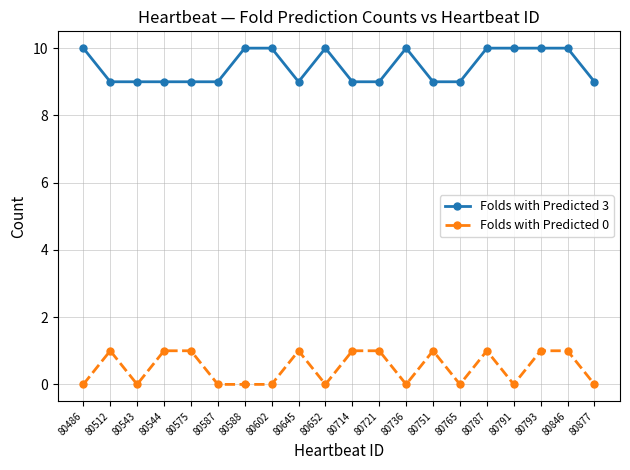

Rank the series by their maximum value, from highest to lowest.

Folds with Predicted 3, Folds with Predicted 0